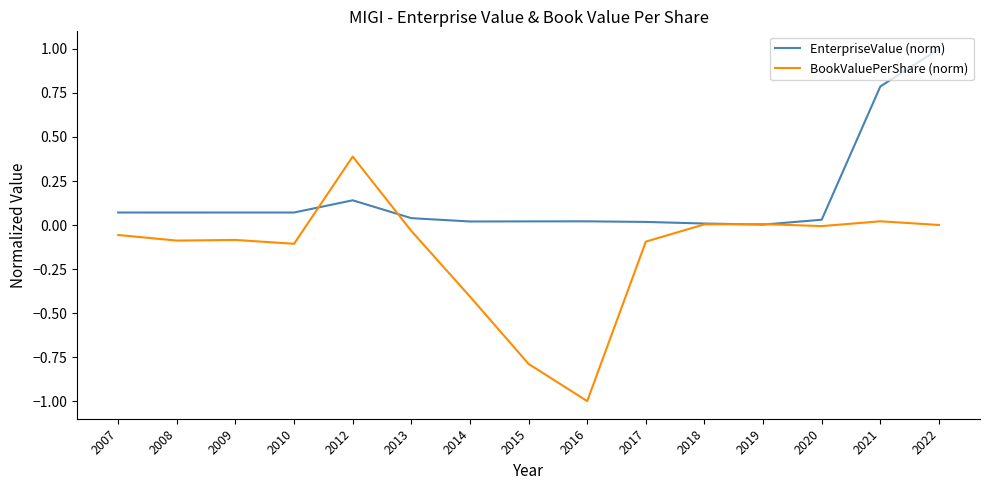

List the series in order of their overall mean, lowest first.

BookValuePerShare (norm), EnterpriseValue (norm)